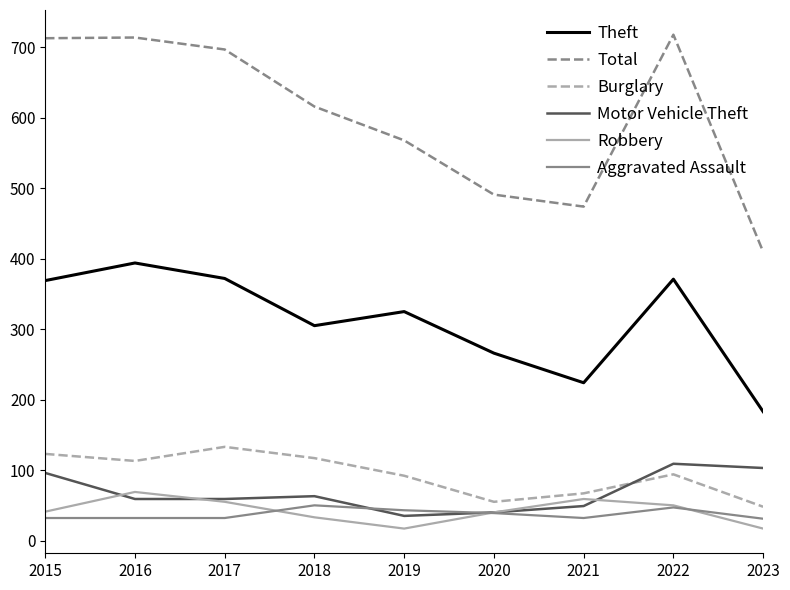

What is the difference between the Theft values at 2022 and 2019?

46